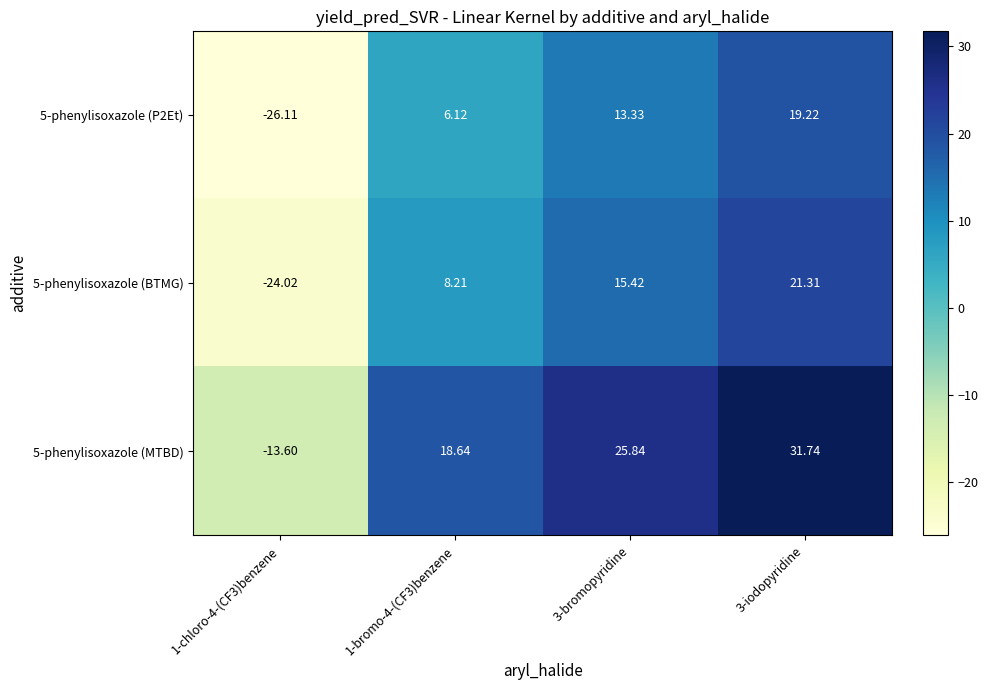

Which series changed the most between 1-chloro-4-(CF3)benzene and 3-iodopyridine?

5-phenylisoxazole (MTBD)